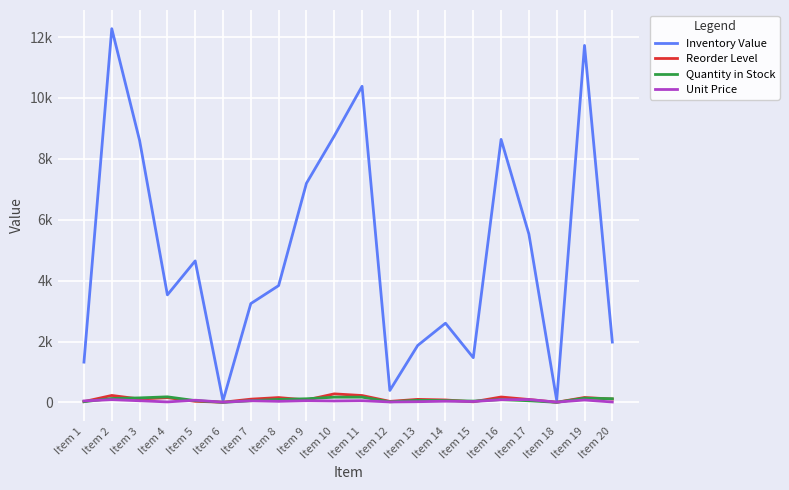

What are all the series names shown in the legend?

Inventory Value, Reorder Level, Quantity in Stock, Unit Price